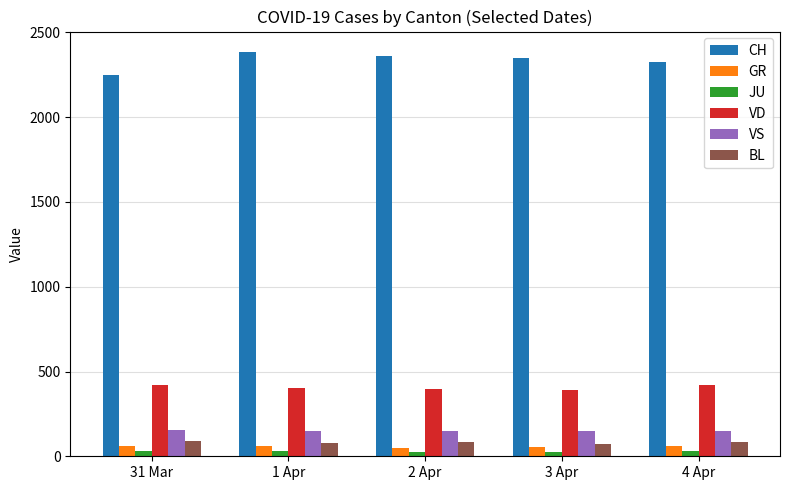

True or false: VD has a value of 405 at 1 Apr.

True